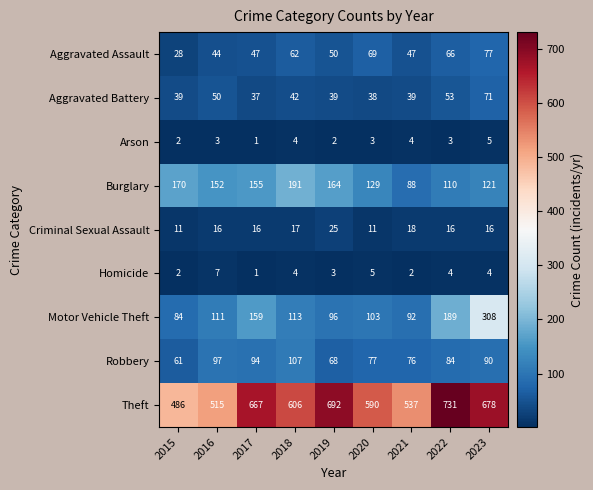

At which category is the sum across all series the highest?

2023